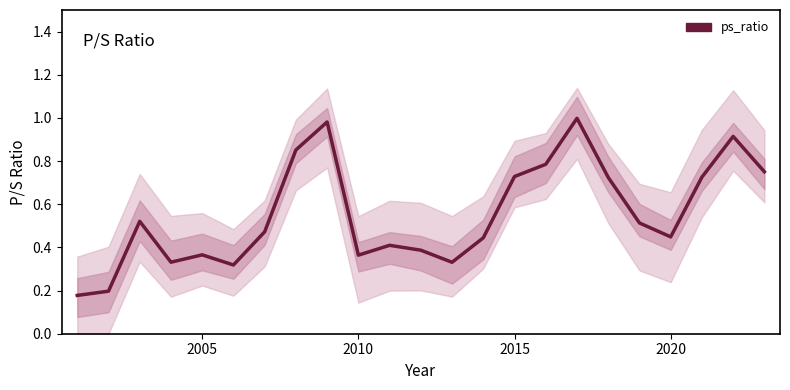

What is the average value?

0.6